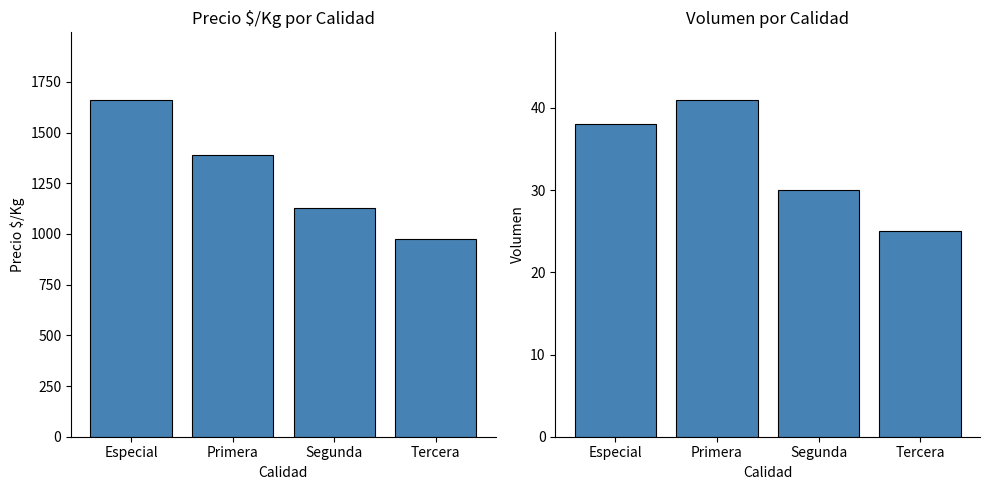

At which category is the sum across all series the highest?

Especial